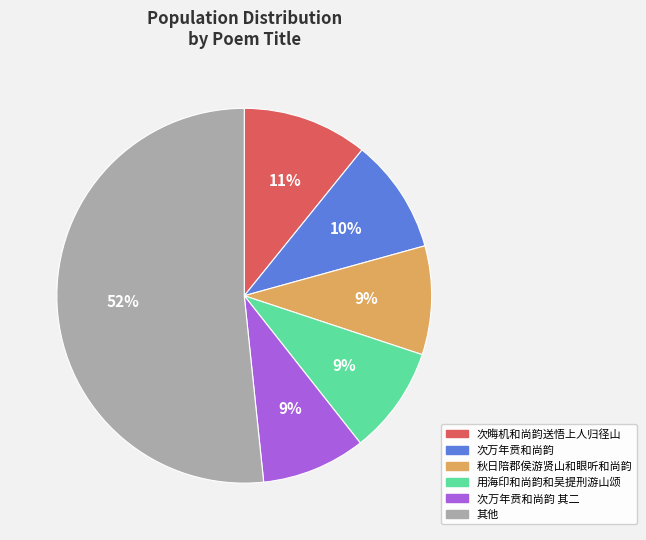

Which has a higher value, 用海印和尚韵和吴提刑游山颂 or 其他?

其他